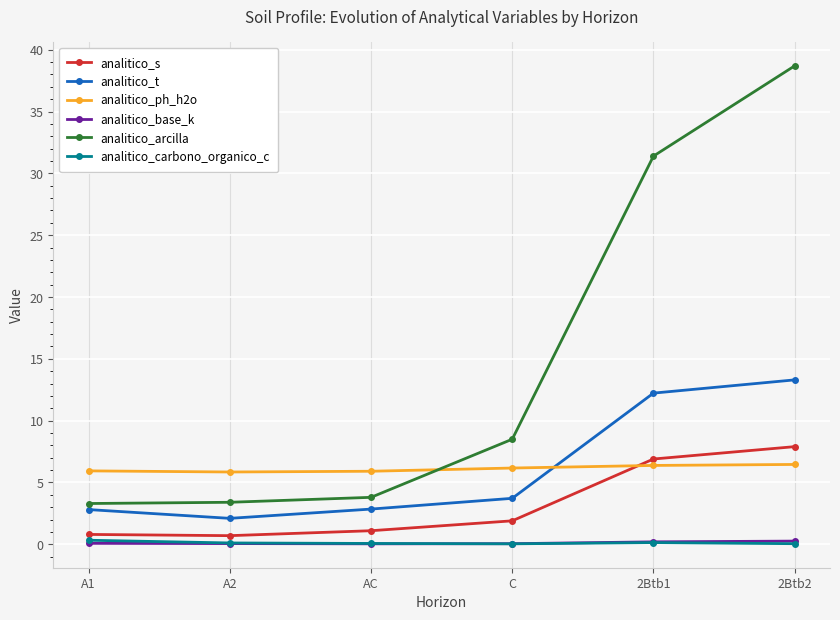

How many categories are shown in the chart?

6